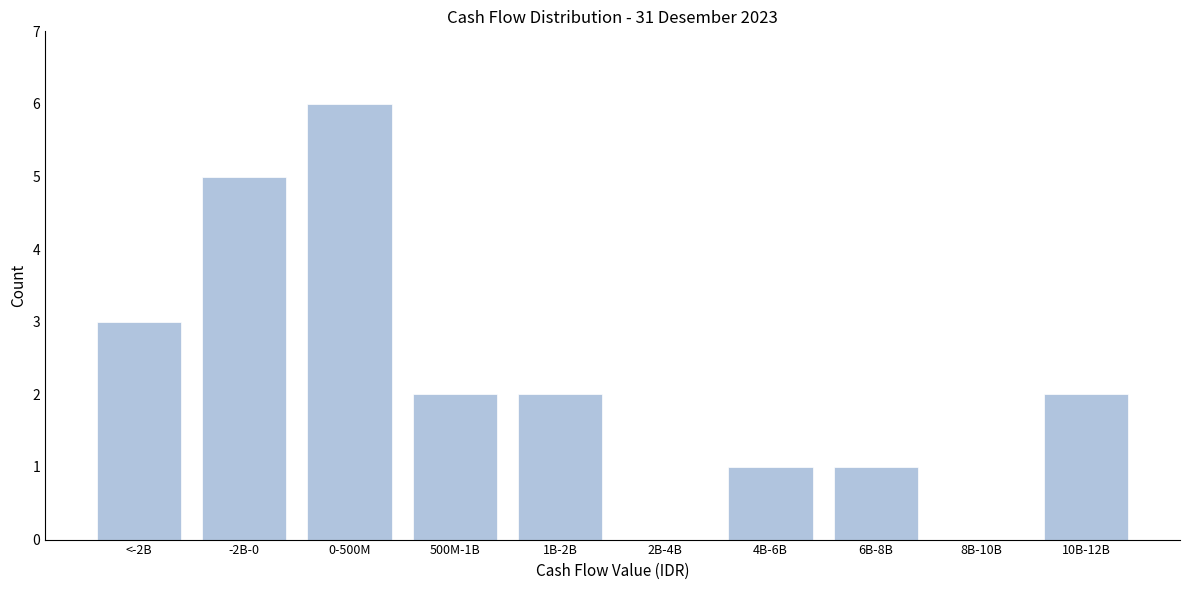

Reading right to left, extract all data points from this chart.

10B-12B=2	8B-10B=0	6B-8B=1	4B-6B=1	2B-4B=0	1B-2B=2	500M-1B=2	0-500M=6	-2B-0=5	<-2B=3